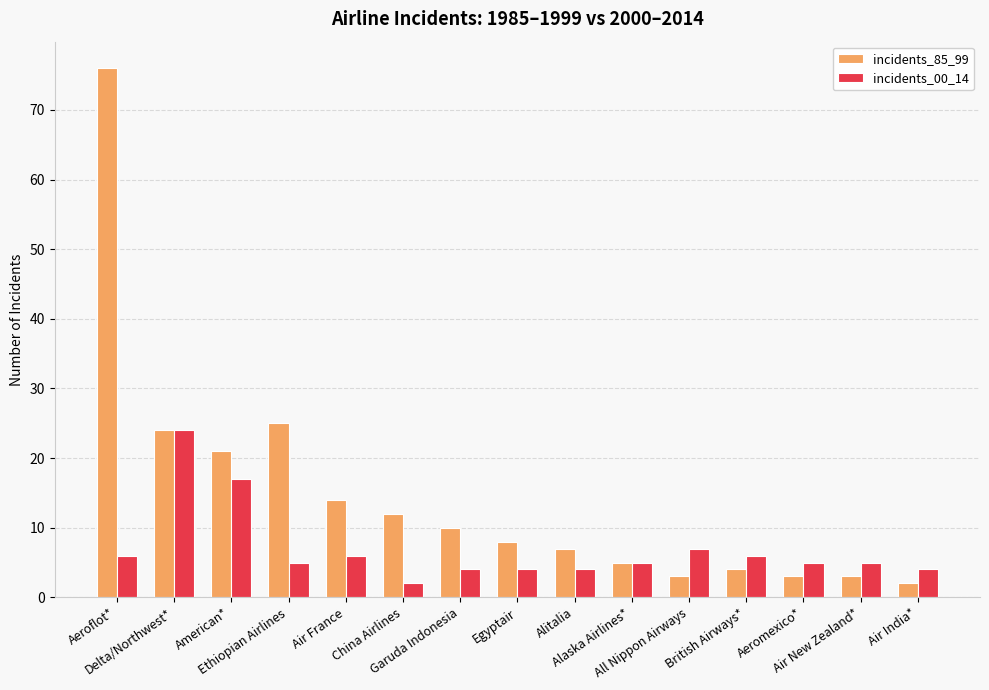

List the series in order of their overall mean, lowest first.

incidents_00_14, incidents_85_99